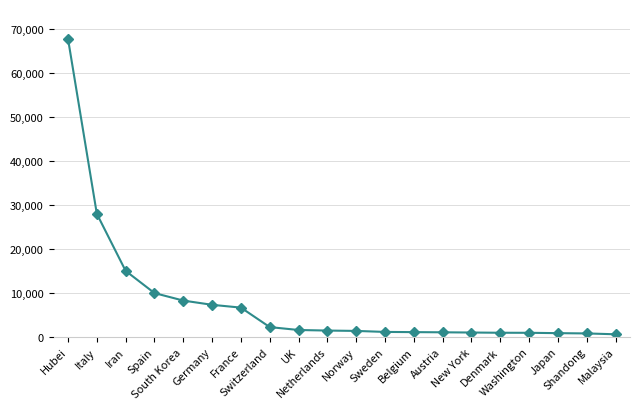

Which category has the highest value across all series?

Hubei